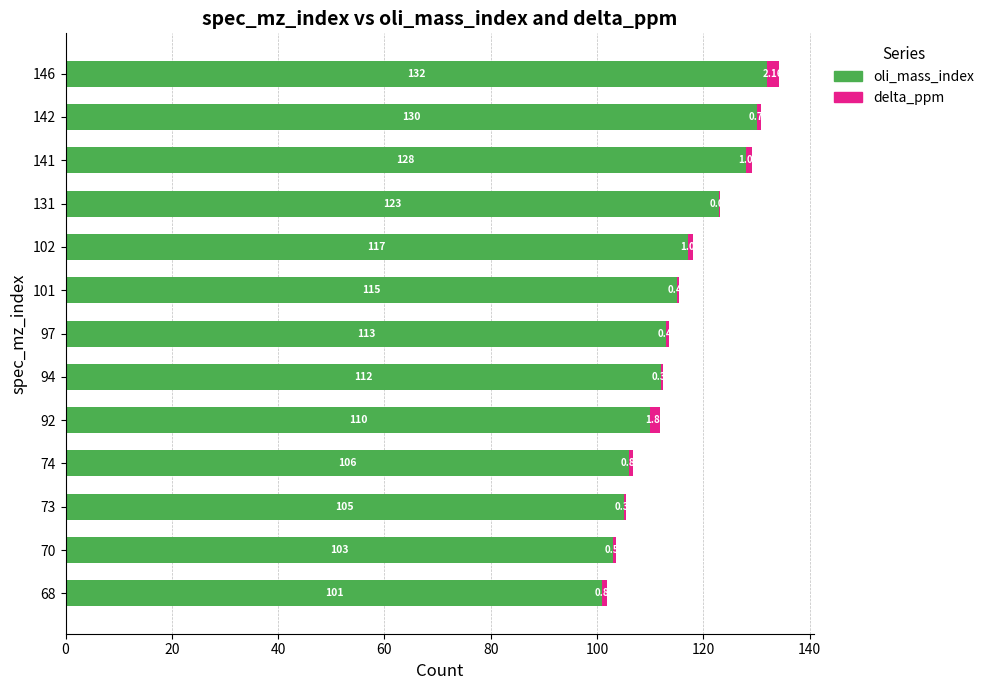

What are all the series names shown in the legend?

oli_mass_index, delta_ppm